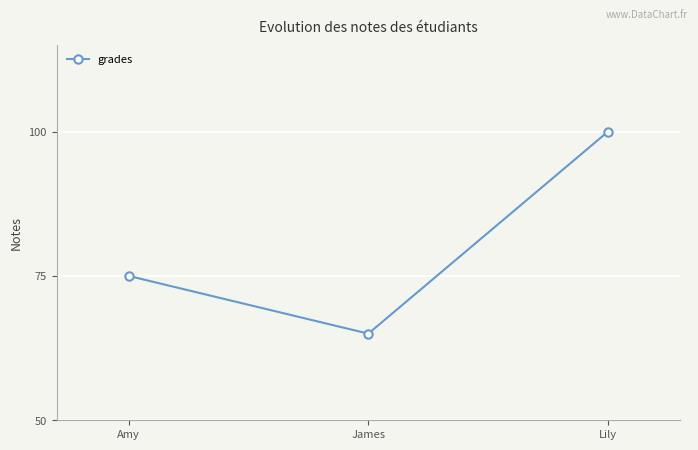

How many values are below 75?

1